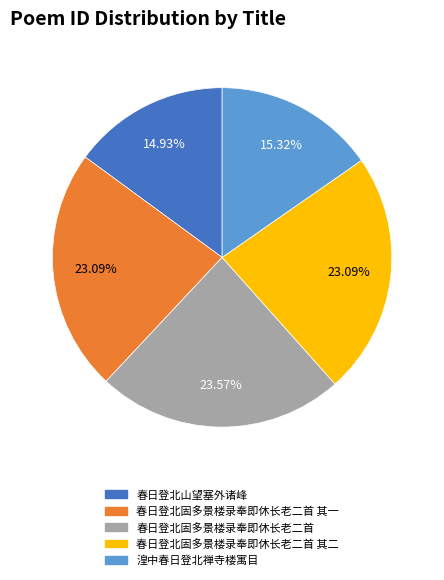

To the nearest percent, what is the average slice percentage?

20%